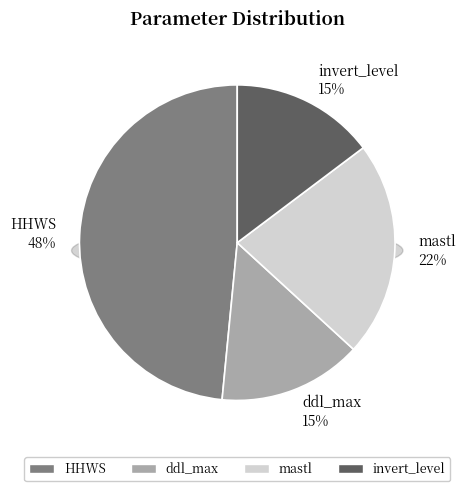

Count the number of slices in the pie.

4